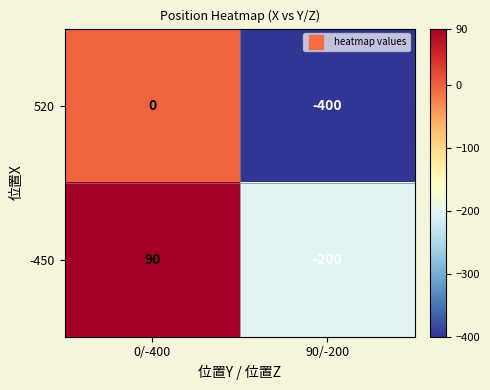

What is the difference between the 520 values at 0/-400 and 90/-200?

400